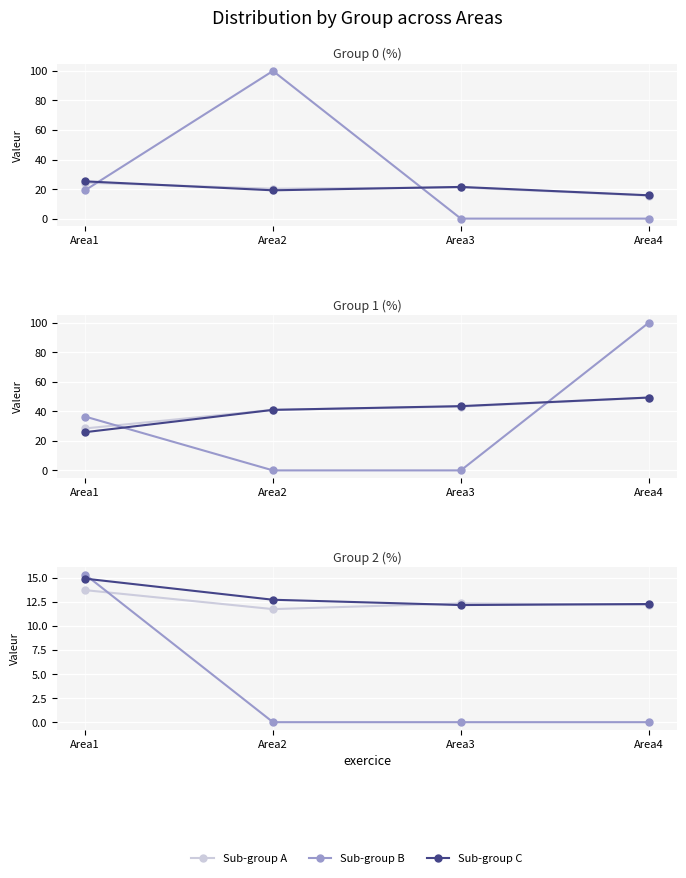

What is the difference between the maximum and minimum values in the Sub-group A series?

2.0